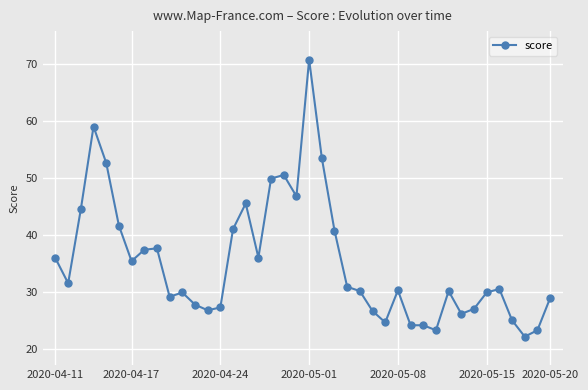

True or false: the data has more than 1 interior local peaks.

True